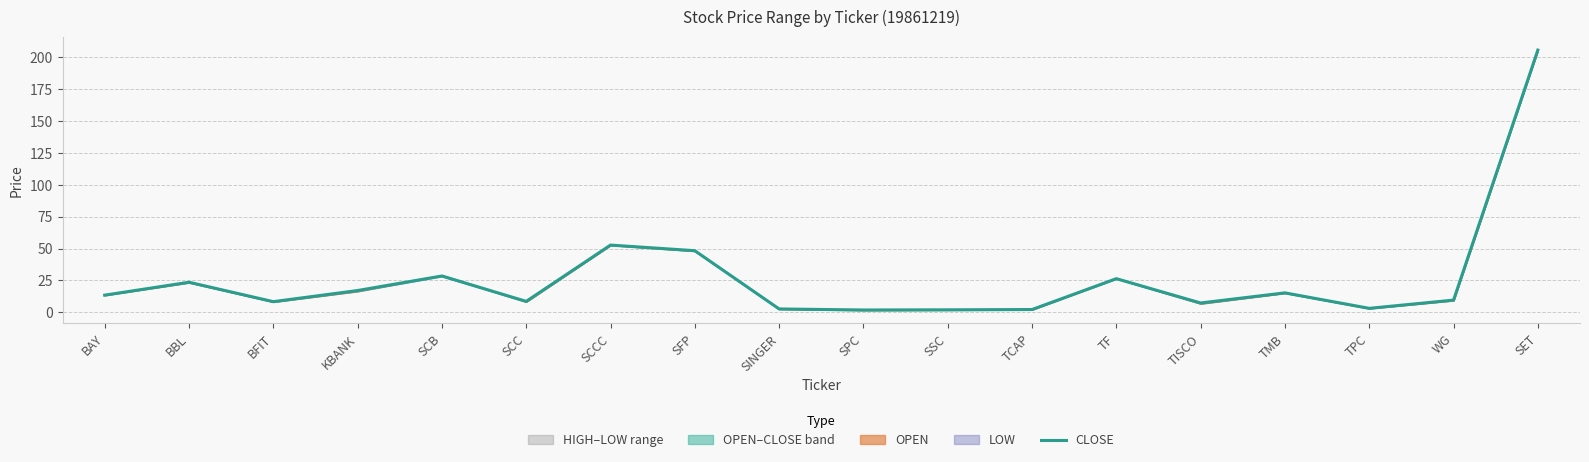

What is the smallest value displayed?

1.9